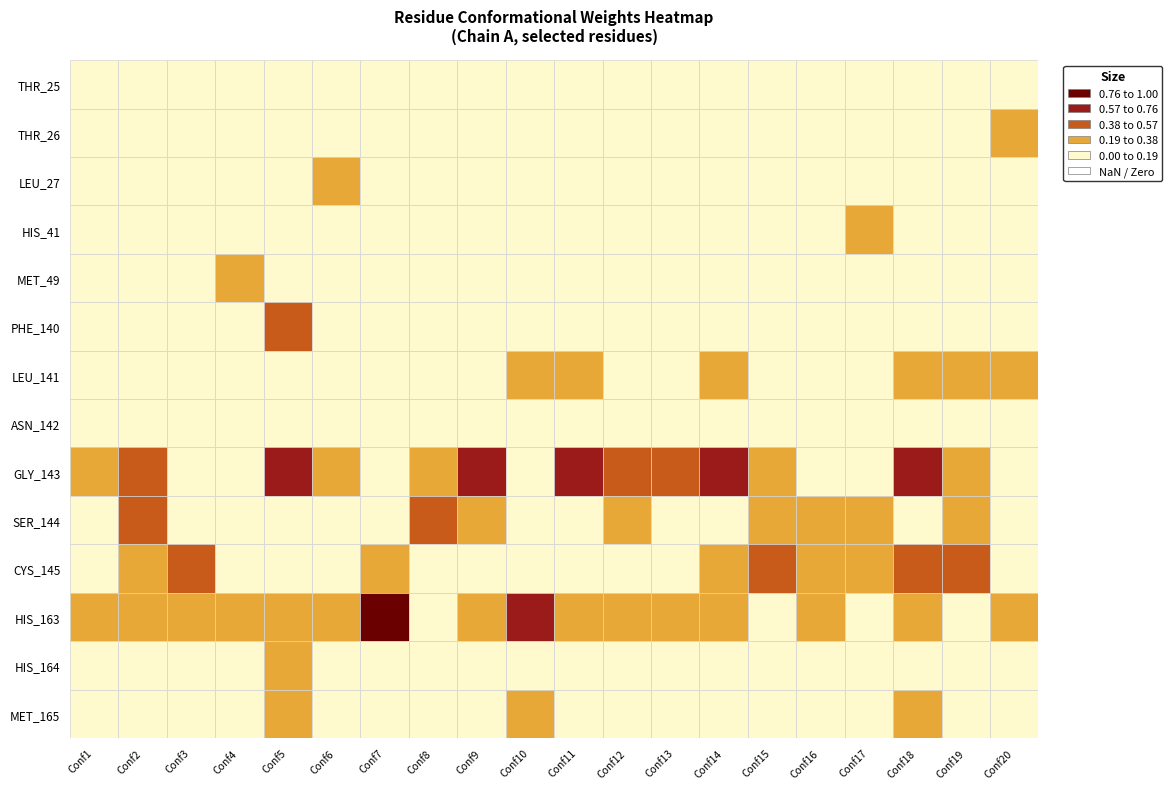

Between 13 and 18, which series saw the biggest shift?

GLY_143